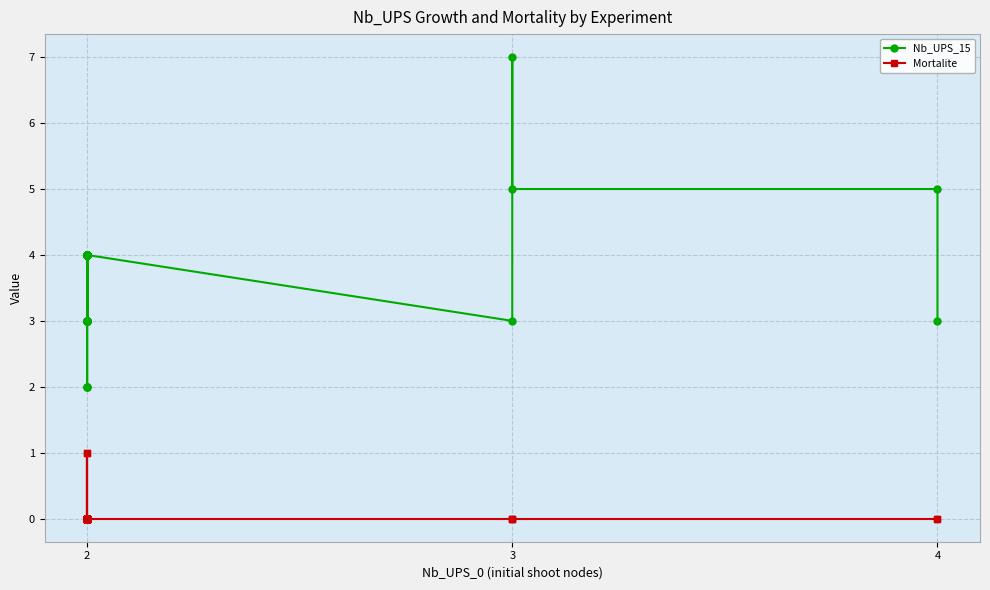

True or false: Mortalite and Nb_UPS_15 cross at least once.

False